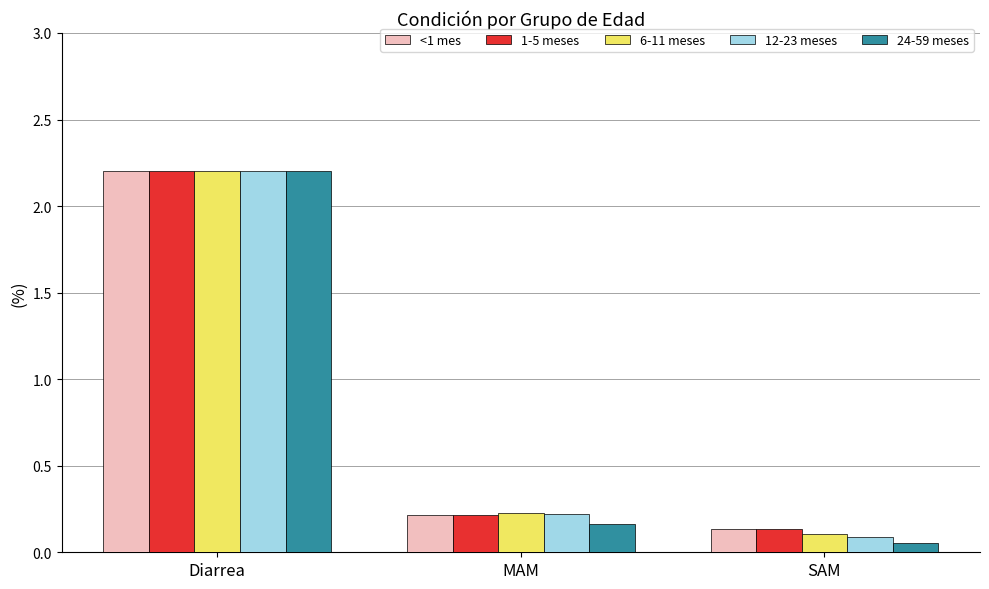

Which category has the lowest value in the 6-11 meses series?

SAM